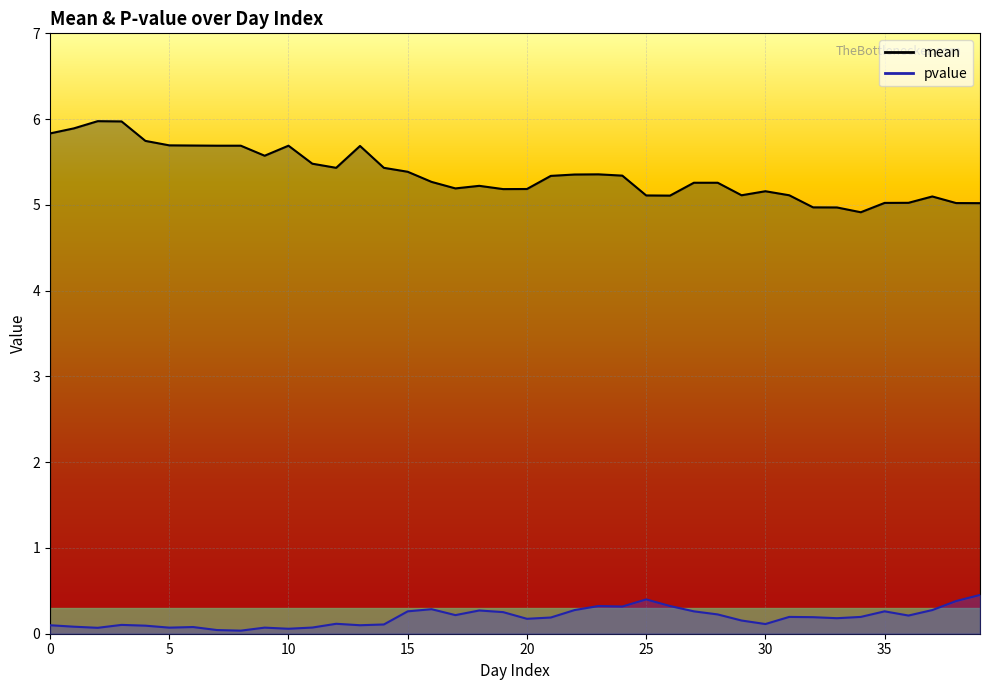

True or false: mean has more than 1 points higher than both neighbors.

True